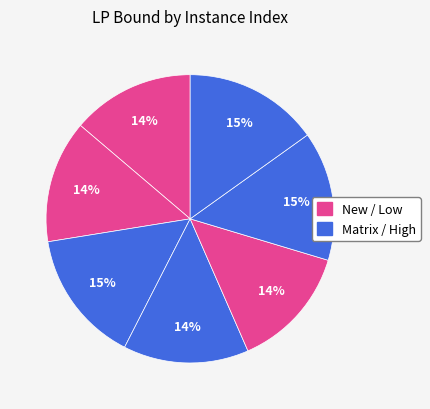

Count the number of slices in the pie.

7